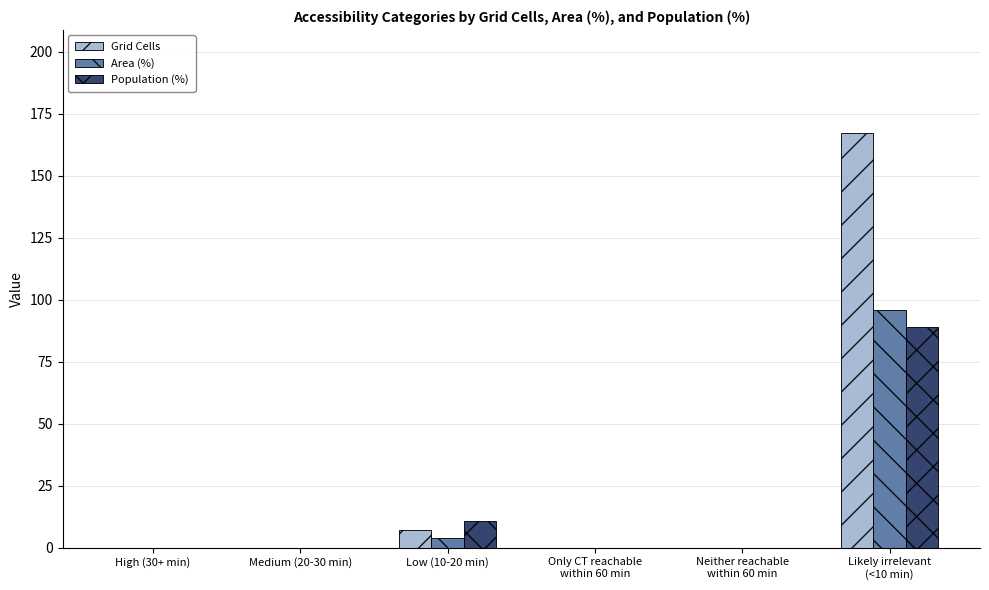

The value of Grid Cells at Medium (20-30 min) is 98.2. True or false?

False